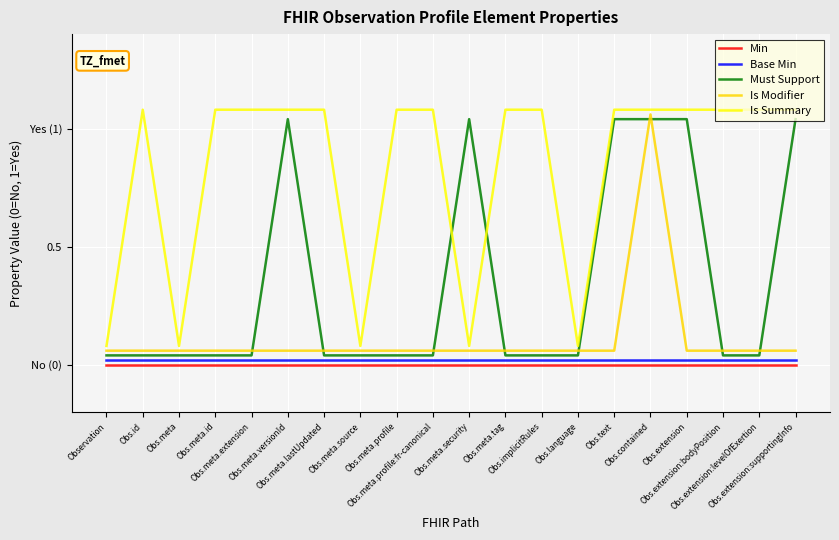

What is the lowest value of the Is Summary series?

0.1